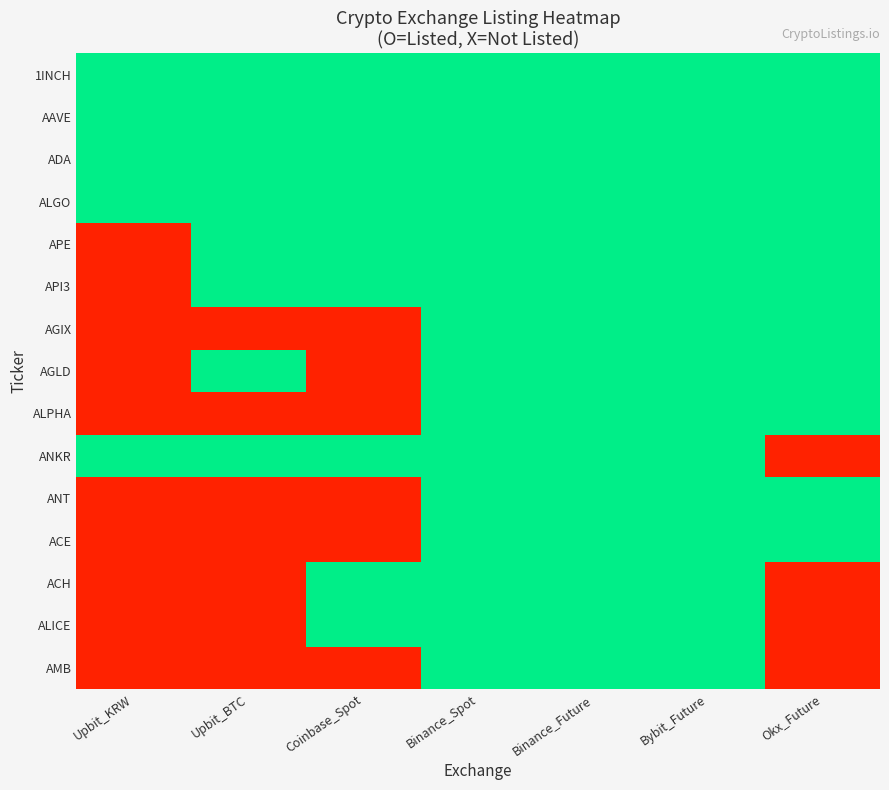

Reading left to right, list all the values displayed in this chart.

1INCH: Upbit_KRW=1	Upbit_BTC=1	Coinbase_Spot=1	Binance_Spot=1	Binance_Future=1	Bybit_Future=1	Okx_Future=1
AAVE: Upbit_KRW=1	Upbit_BTC=1	Coinbase_Spot=1	Binance_Spot=1	Binance_Future=1	Bybit_Future=1	Okx_Future=1
ADA: Upbit_KRW=1	Upbit_BTC=1	Coinbase_Spot=1	Binance_Spot=1	Binance_Future=1	Bybit_Future=1	Okx_Future=1
ALGO: Upbit_KRW=1	Upbit_BTC=1	Coinbase_Spot=1	Binance_Spot=1	Binance_Future=1	Bybit_Future=1	Okx_Future=1
APE: Upbit_KRW=0	Upbit_BTC=1	Coinbase_Spot=1	Binance_Spot=1	Binance_Future=1	Bybit_Future=1	Okx_Future=1
API3: Upbit_KRW=0	Upbit_BTC=1	Coinbase_Spot=1	Binance_Spot=1	Binance_Future=1	Bybit_Future=1	Okx_Future=1
AGIX: Upbit_KRW=0	Upbit_BTC=0	Coinbase_Spot=0	Binance_Spot=1	Binance_Future=1	Bybit_Future=1	Okx_Future=1
AGLD: Upbit_KRW=0	Upbit_BTC=1	Coinbase_Spot=0	Binance_Spot=1	Binance_Future=1	Bybit_Future=1	Okx_Future=1
ALPHA: Upbit_KRW=0	Upbit_BTC=0	Coinbase_Spot=0	Binance_Spot=1	Binance_Future=1	Bybit_Future=1	Okx_Future=1
ANKR: Upbit_KRW=1	Upbit_BTC=1	Coinbase_Spot=1	Binance_Spot=1	Binance_Future=1	Bybit_Future=1	Okx_Future=0
ANT: Upbit_KRW=0	Upbit_BTC=0	Coinbase_Spot=0	Binance_Spot=1	Binance_Future=1	Bybit_Future=1	Okx_Future=1
ACE: Upbit_KRW=0	Upbit_BTC=0	Coinbase_Spot=0	Binance_Spot=1	Binance_Future=1	Bybit_Future=1	Okx_Future=1
ACH: Upbit_KRW=0	Upbit_BTC=0	Coinbase_Spot=1	Binance_Spot=1	Binance_Future=1	Bybit_Future=1	Okx_Future=0
ALICE: Upbit_KRW=0	Upbit_BTC=0	Coinbase_Spot=1	Binance_Spot=1	Binance_Future=1	Bybit_Future=1	Okx_Future=0
AMB: Upbit_KRW=0	Upbit_BTC=0	Coinbase_Spot=0	Binance_Spot=1	Binance_Future=1	Bybit_Future=1	Okx_Future=0